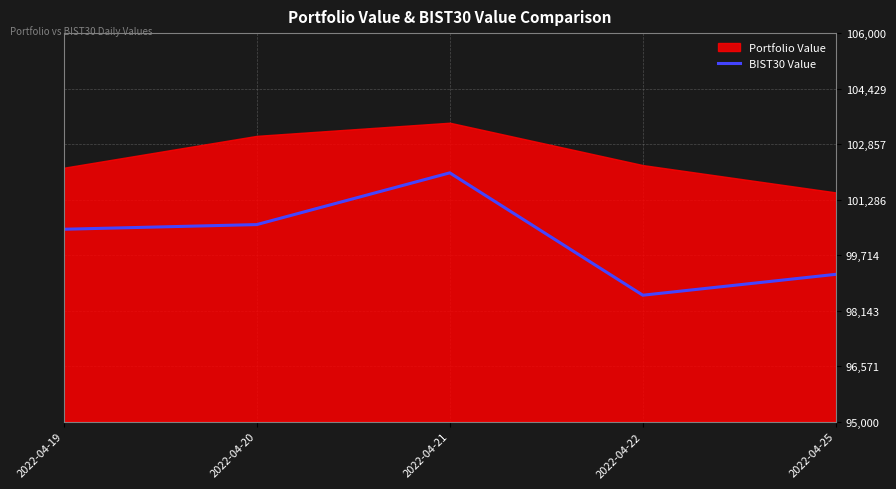

Between 2022-04-20 and 2022-04-22, which is larger?

2022-04-20